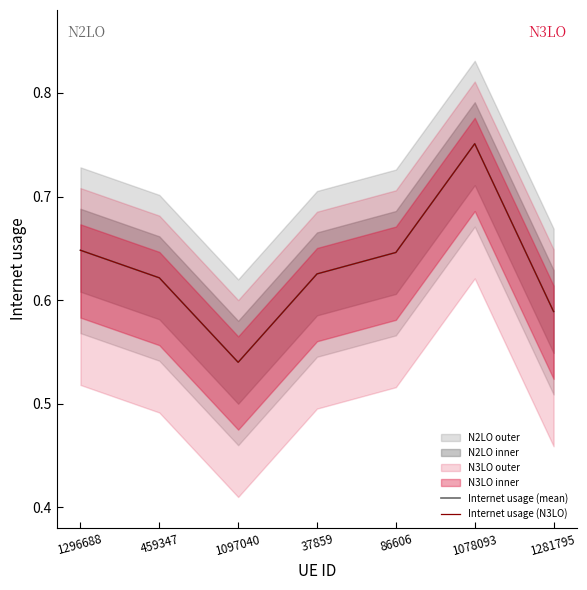

Between 1078093 and 459347, which is larger?

1078093